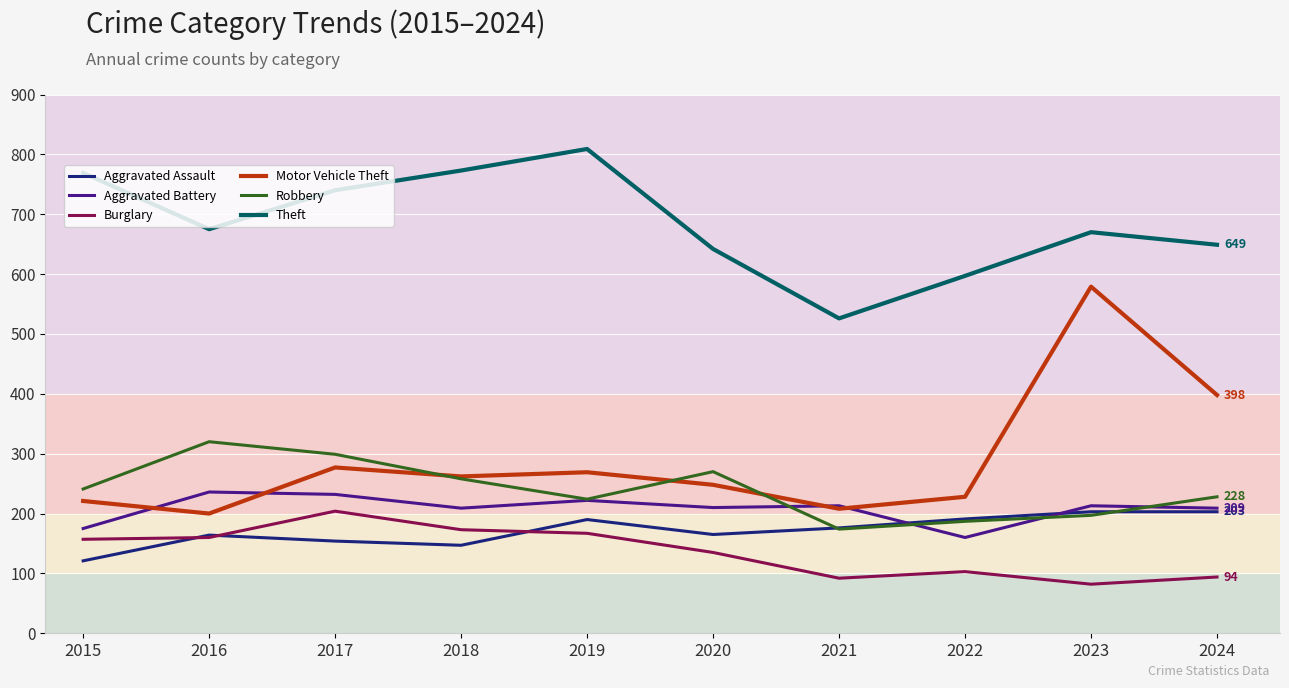

True or false: Theft and Burglary cross at least once.

False